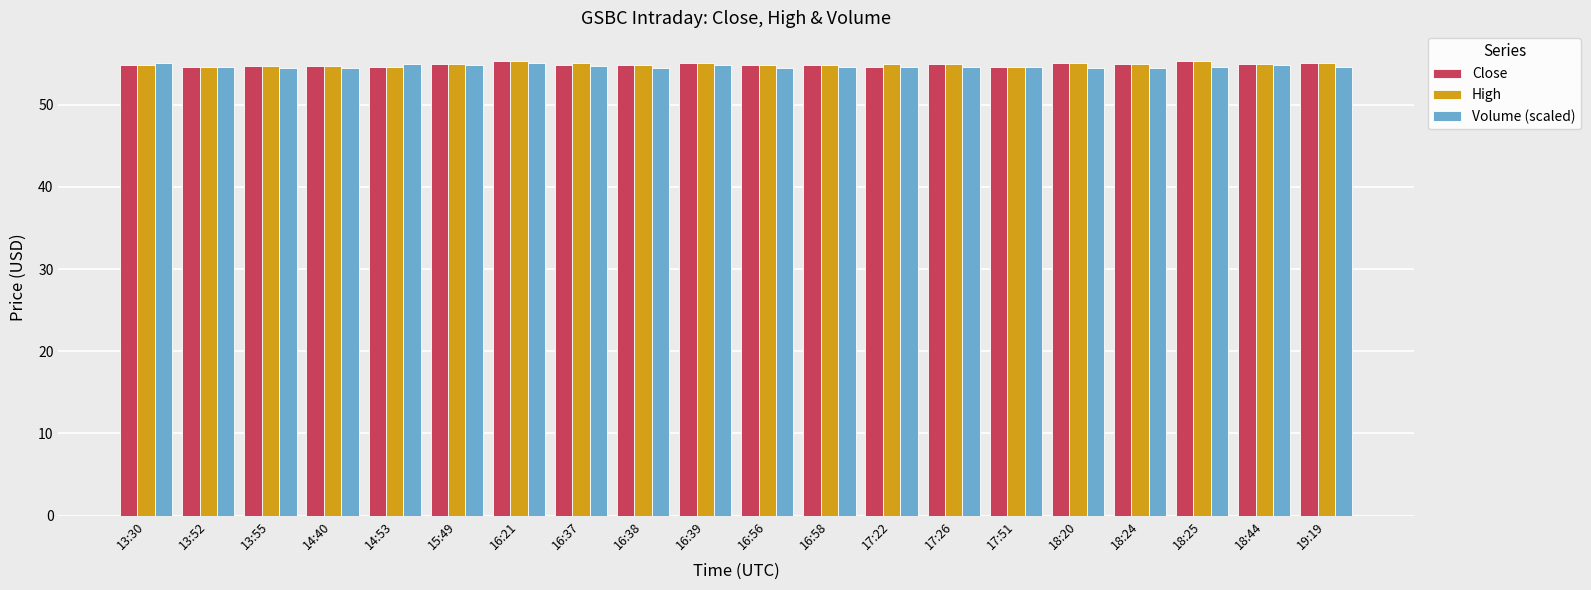

What is the total value across all series at 16:38?

164.1